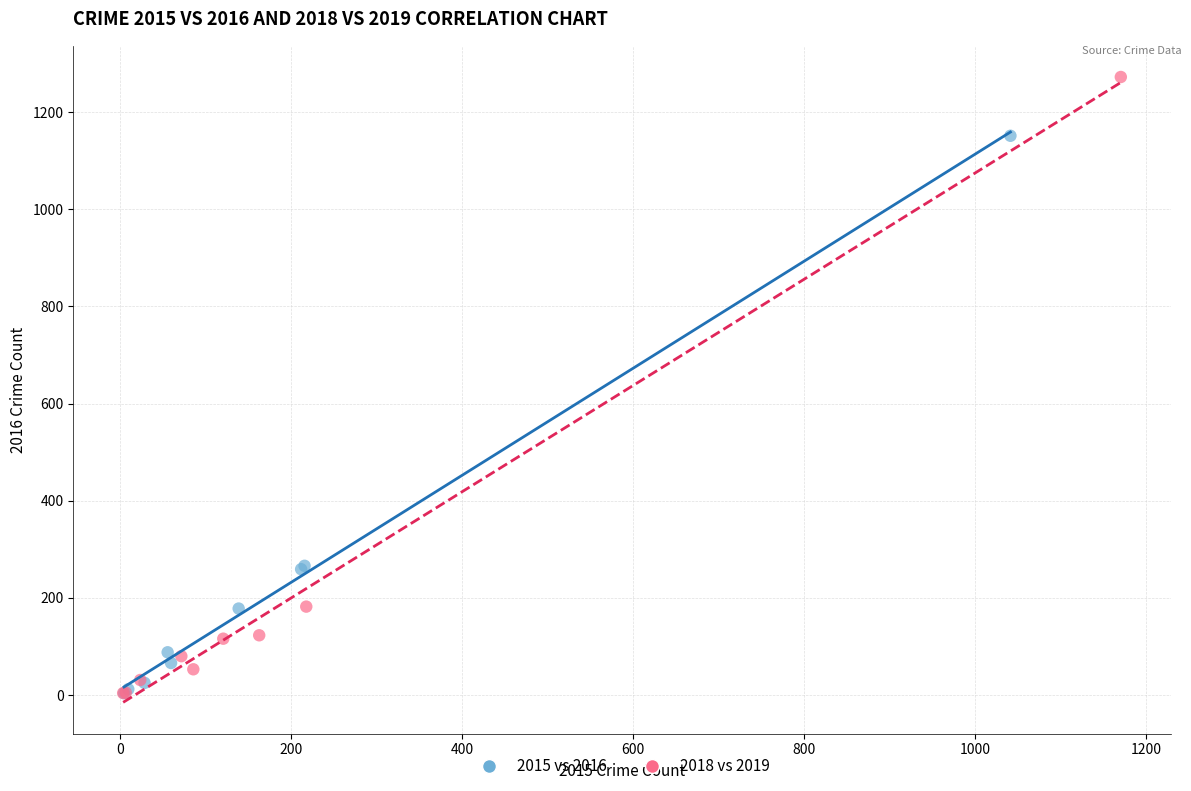

Which series reaches the maximum Y coordinate?

2018 vs 2019